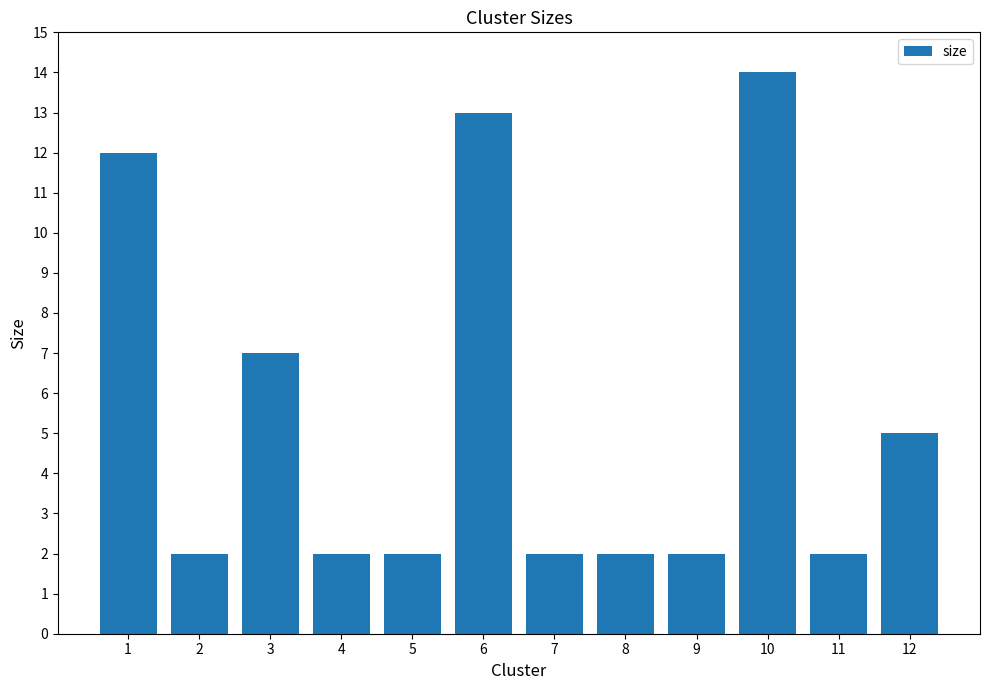

What is the approximate value at 12?

5